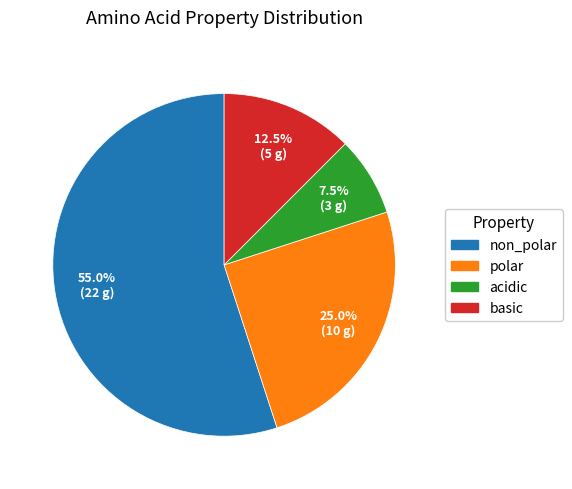

Which has a higher value, polar or basic?

polar